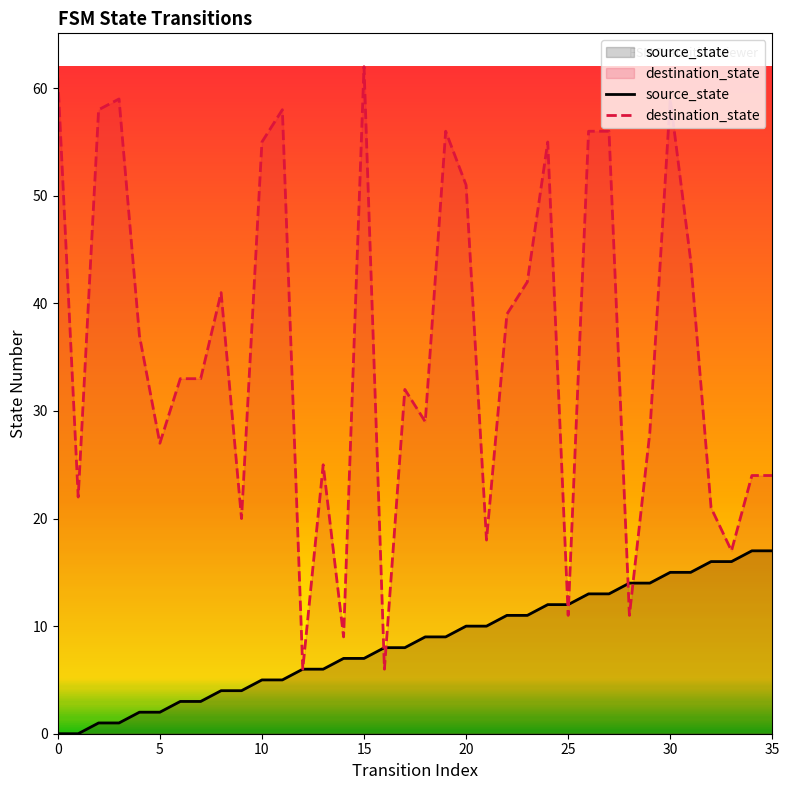

Which series has the largest range (max minus min)?

destination_state